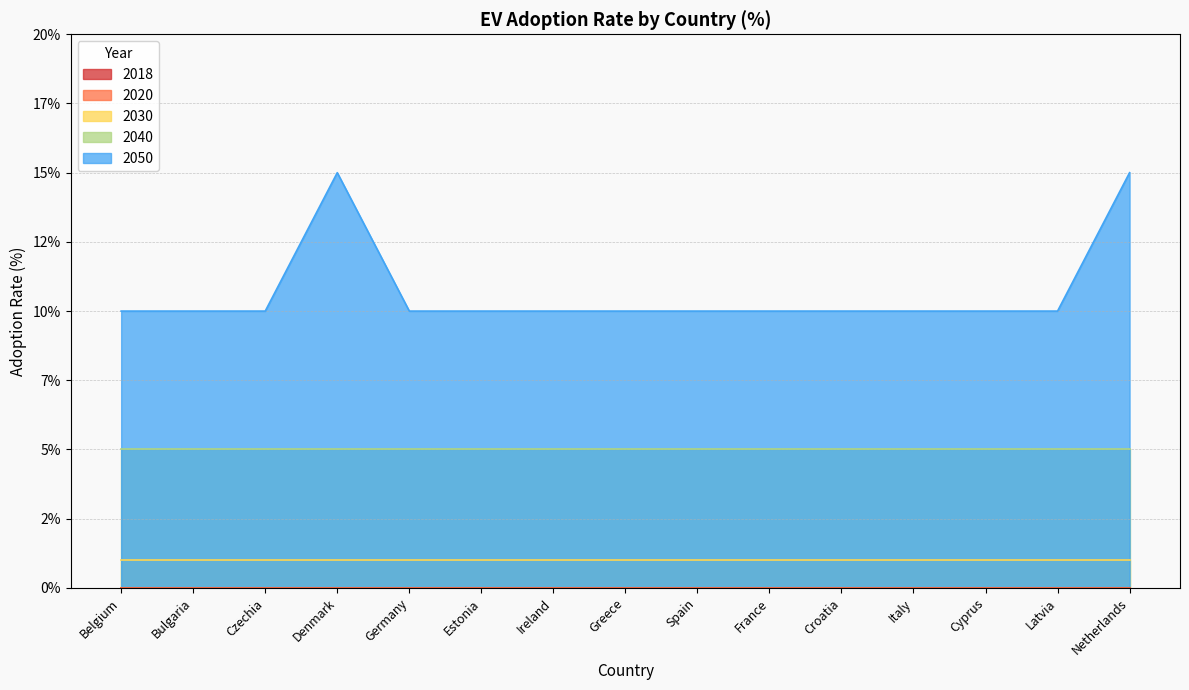

What is the value of the 2030 point at the 14th from the left?

1